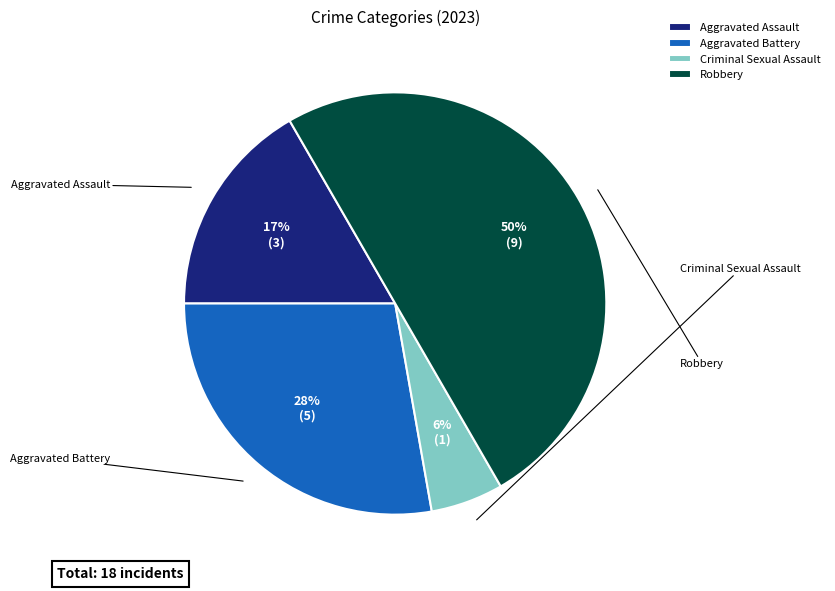

Does any single category account for the majority?

No